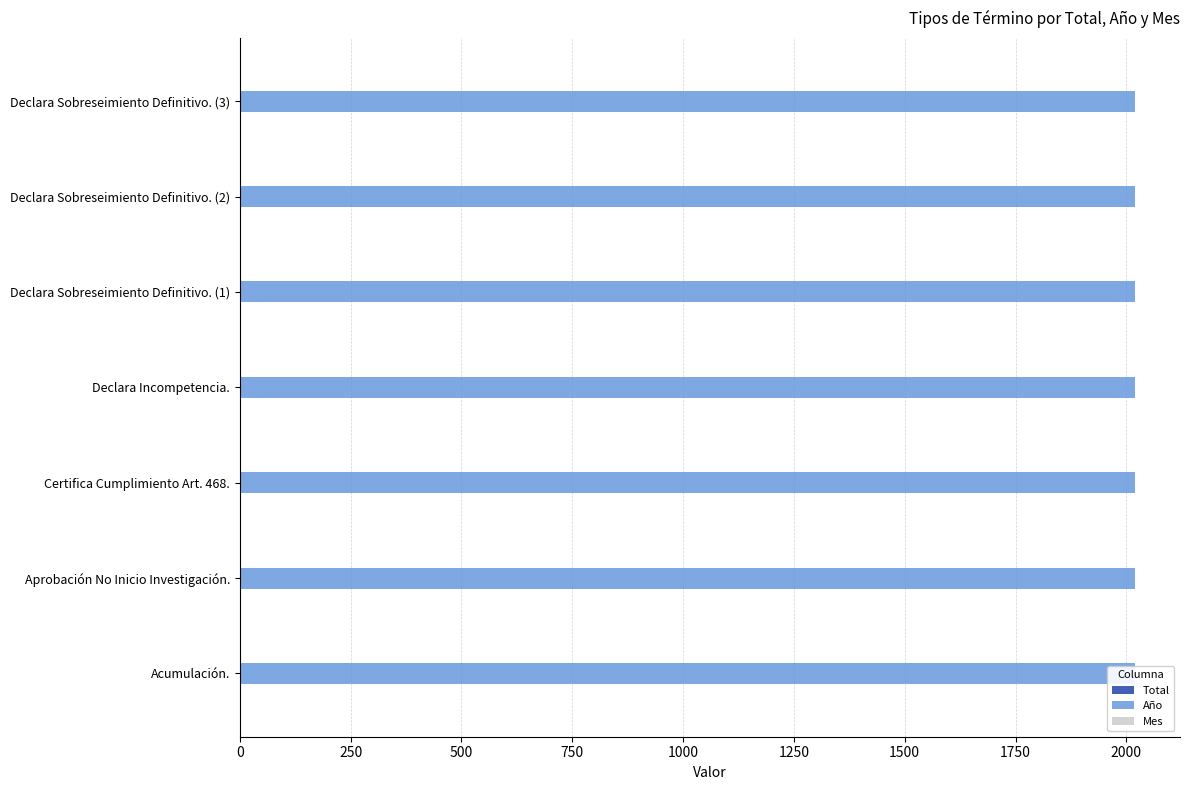

How many groups of bars are there?

7